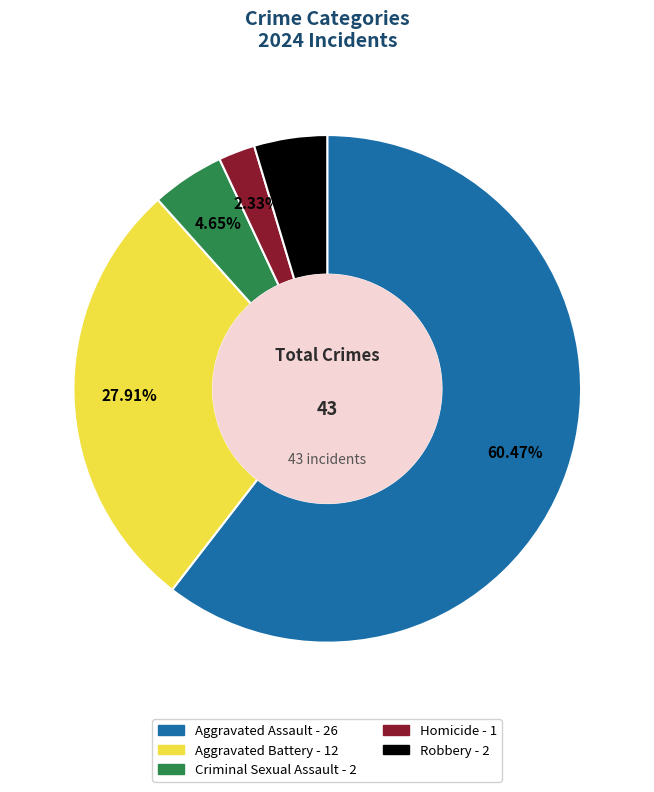

Combined, do Robbery and Criminal Sexual Assault account for over 50%?

No